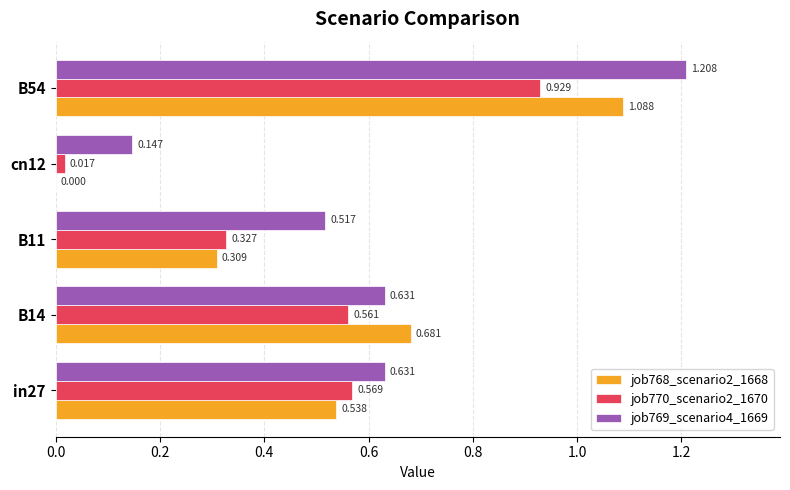

What is the sum of all job769_scenario4_1669 values?

3.1